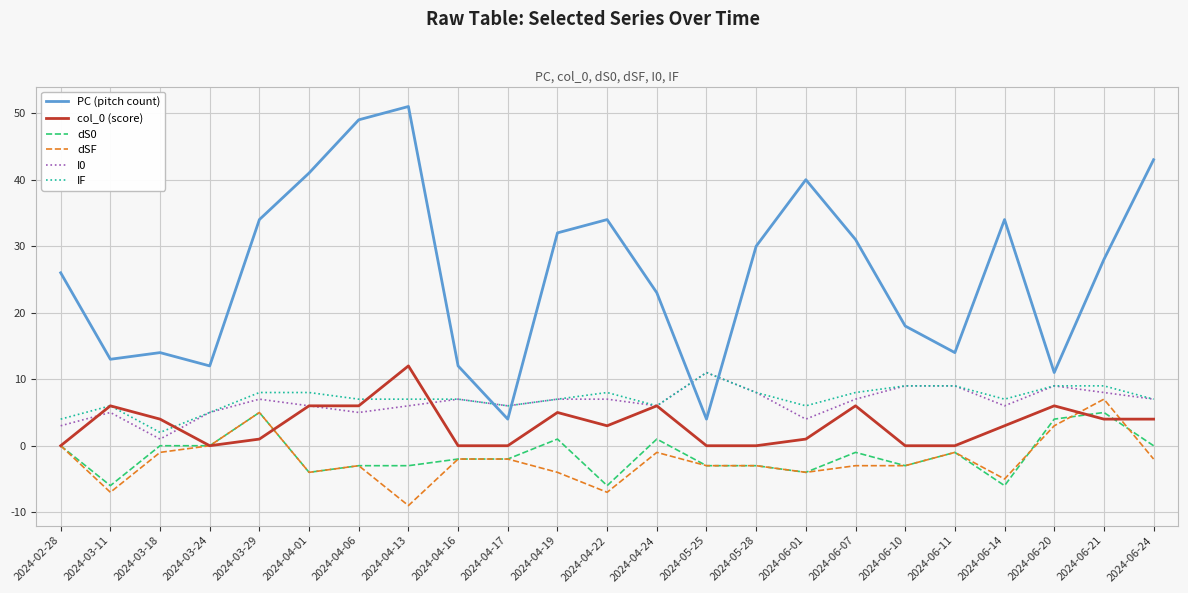

True or false: col_0 (score) and PC (pitch count) intersect in this chart.

False